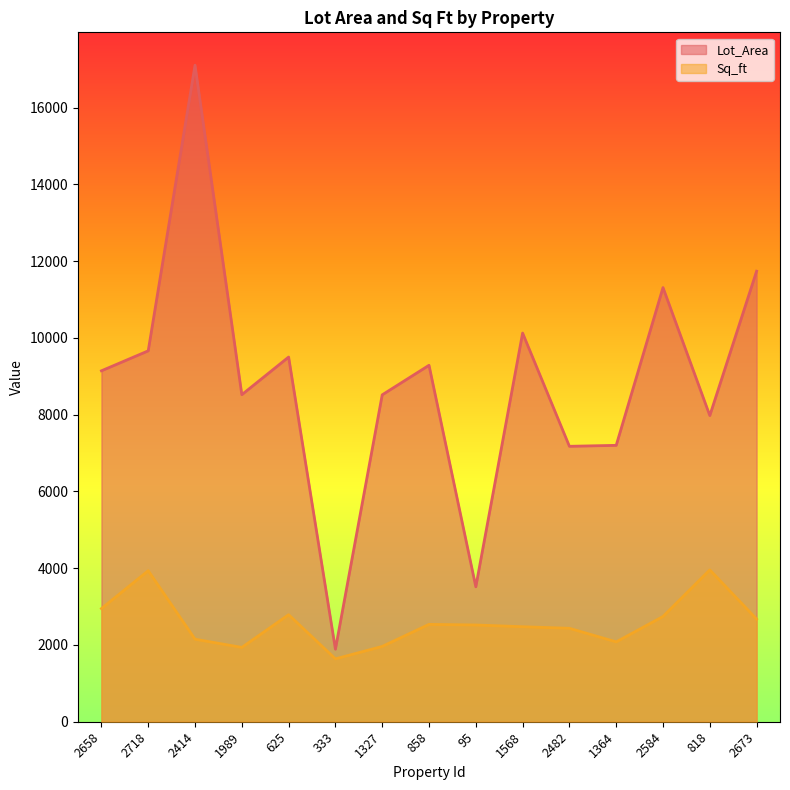

Reading right to left, transcribe all the data shown in this chart.

Lot_Area: 2673=11737	818=7976	2584=11310	1364=7200	2482=7175	1568=10125	95=3515	858=9286	1327=8516	333=1890	625=9500	1989=8520	2414=17104	2718=9662	2658=9142
Sq_ft: 2673=2675	818=3955	2584=2742	1364=2080	2482=2434	1568=2475	95=2520	858=2536	1327=1962	333=1638	625=2788	1989=1936	2414=2150	2718=3934	2658=2948